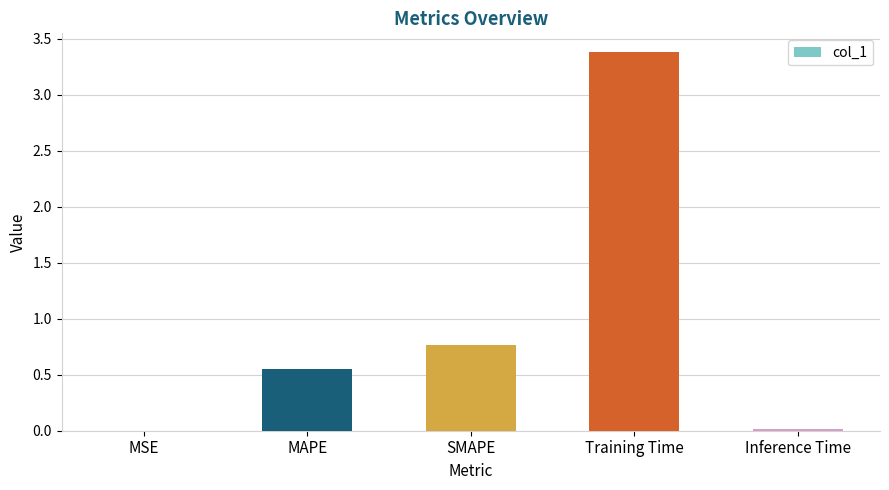

What is the change in value from MAPE to Training Time?

+2.8